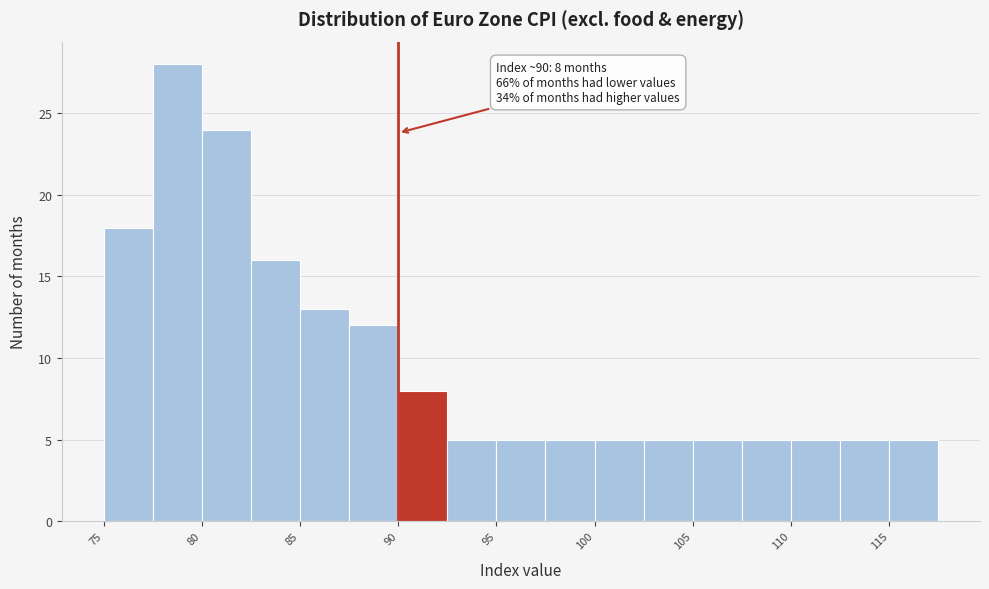

Which range on the x-axis has the tallest bar?

77.5 to 80.0